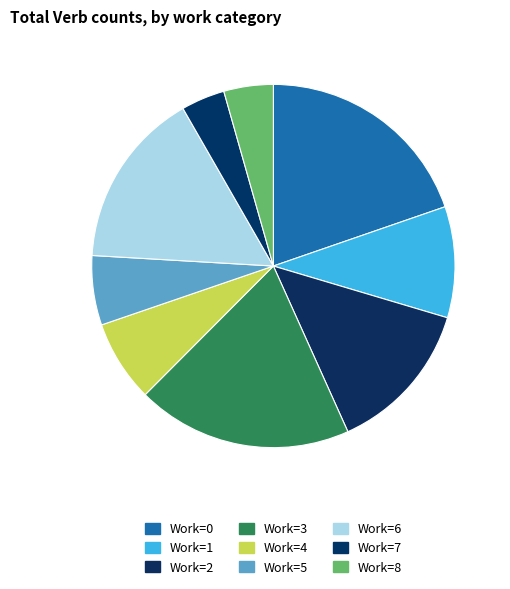

How many slices are in this pie chart?

9